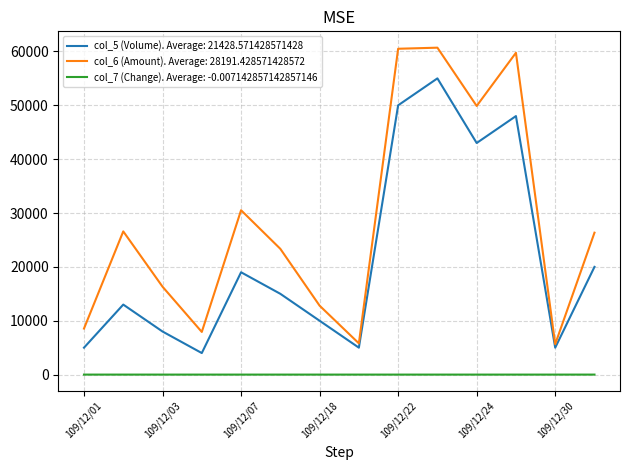

True or false: col_7 (Change). Average: -0.007142857142857146 and col_5 (Volume). Average: 21428.571428571428 intersect in this chart.

False